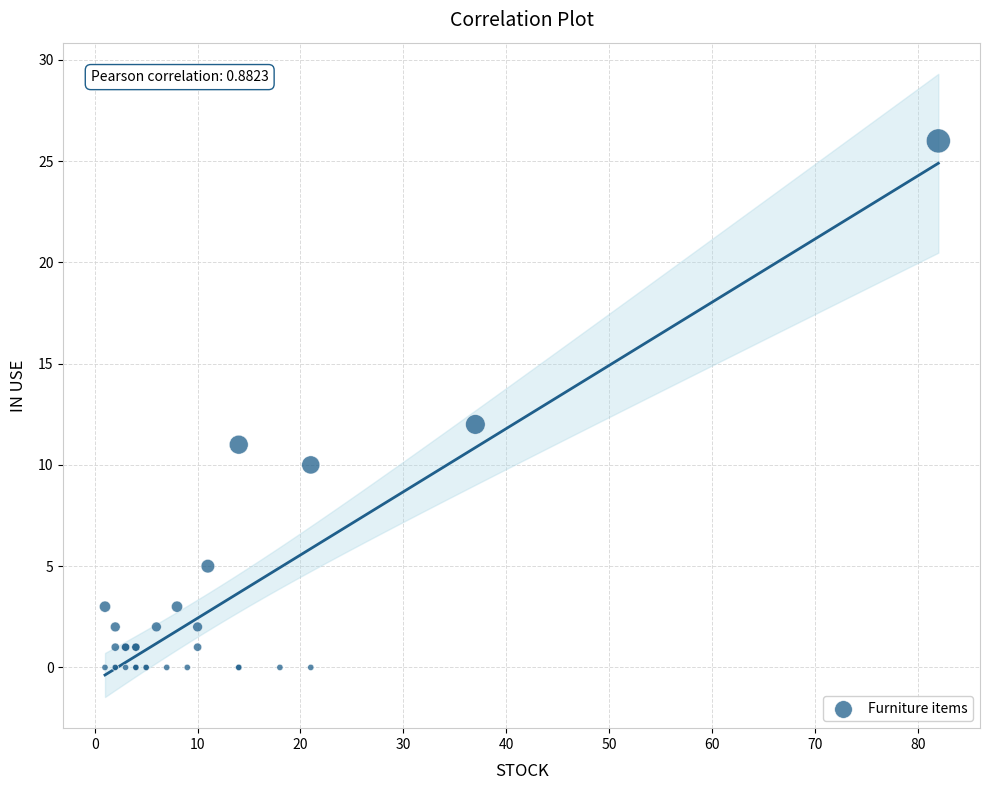

What Y value in the scatter plot is closest to 13?

12